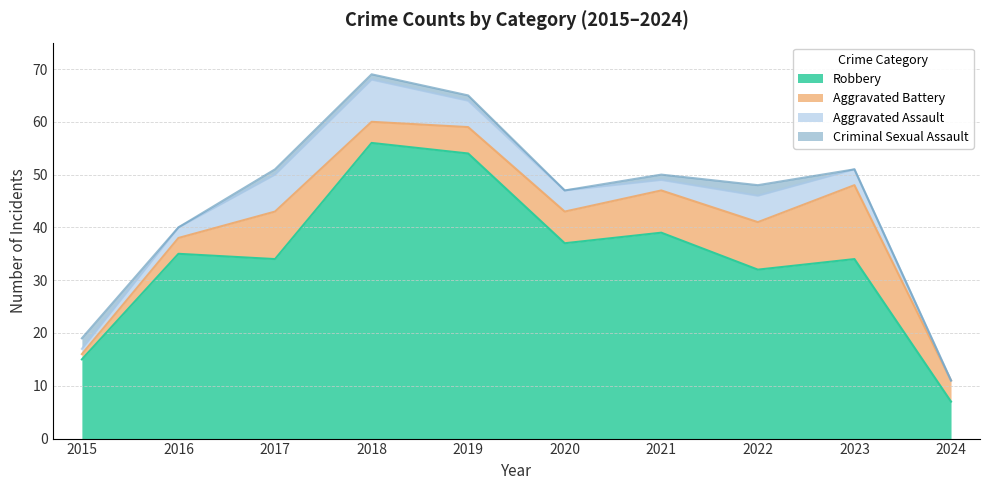

What is the approximate value of Robbery at 2017, to the nearest 5?

35